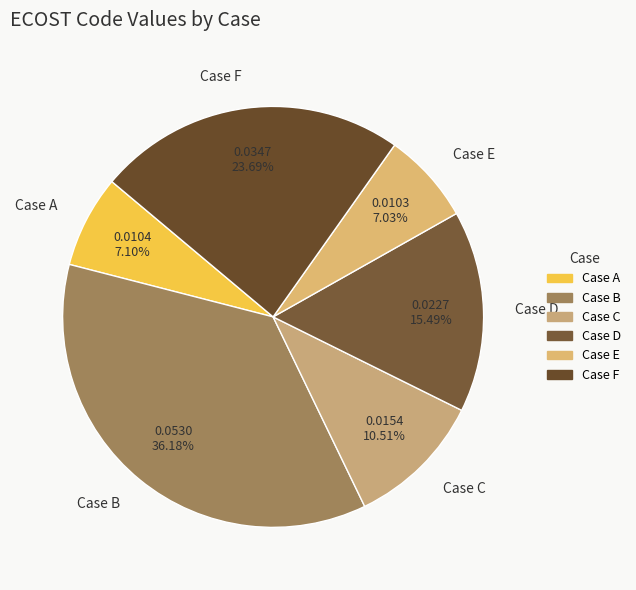

Is there any slice that represents more than half of the pie?

No